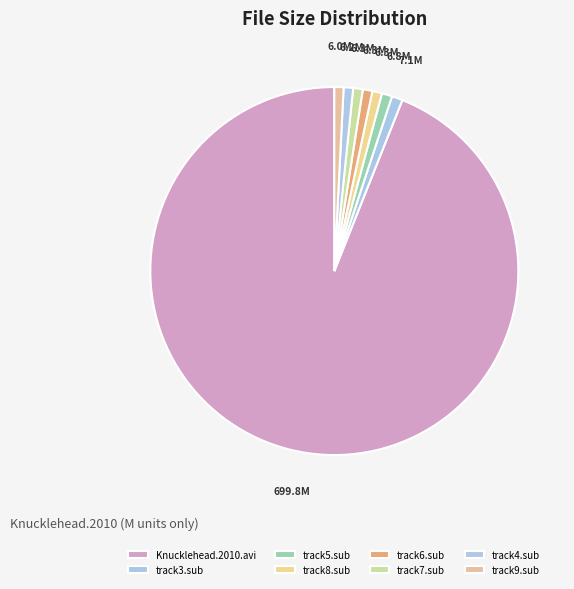

What is the ratio of the value at track9.sub to the value at track7.sub?

1.0